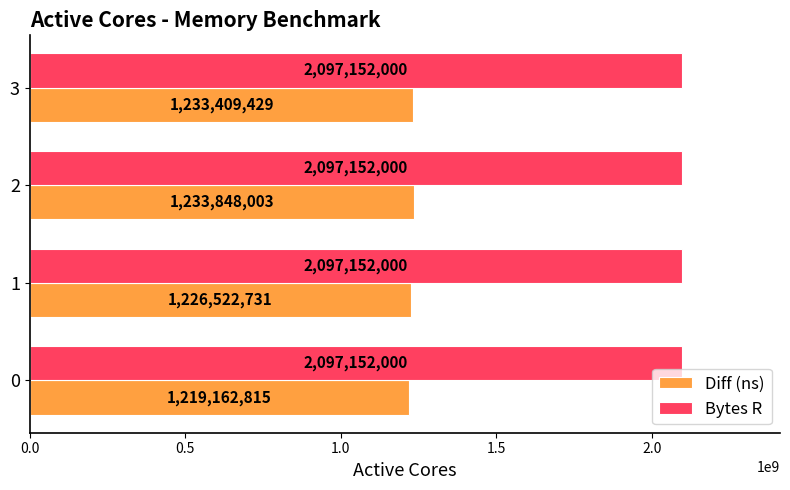

What is the approximate value of Diff (ns) at 1, to the nearest 50?

1226522750